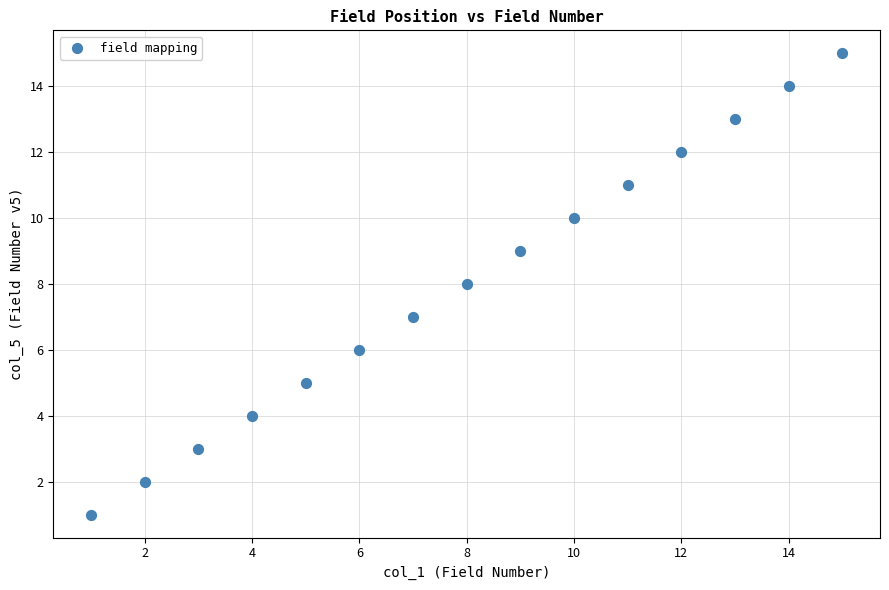

What is the range of Y values (max minus min)?

14